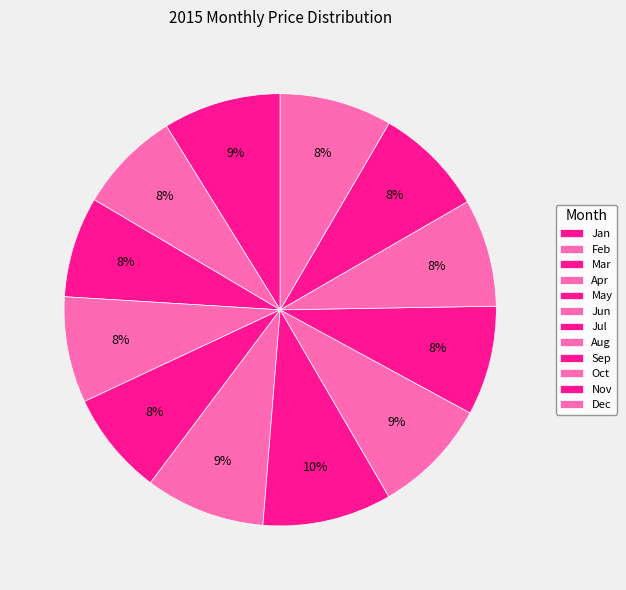

To the nearest percent, what is the difference between the largest and smallest slice percentages?

2%